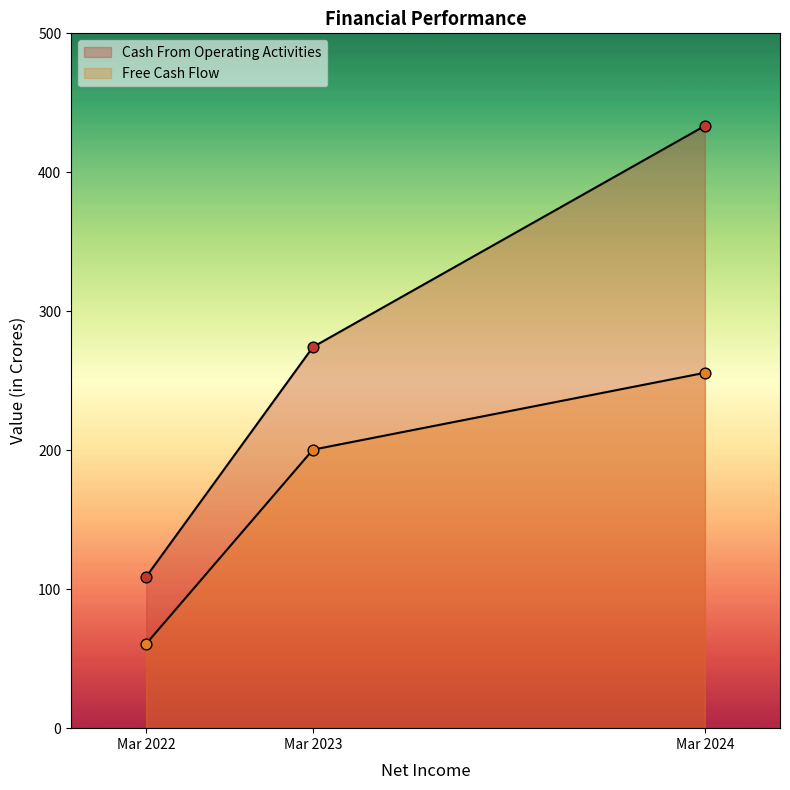

At how many categories does at least one series exceed 191?

2